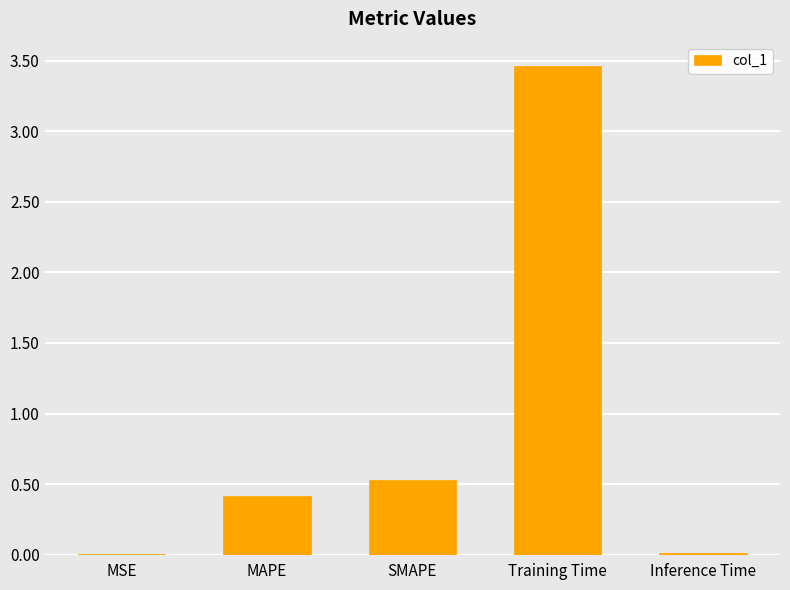

At which category does the chart reach its peak across all series?

Training Time